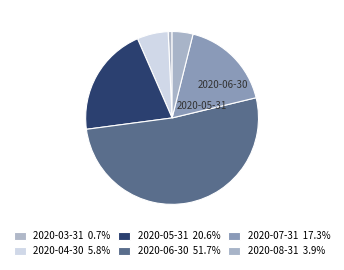

Count the number of slices in the pie.

6